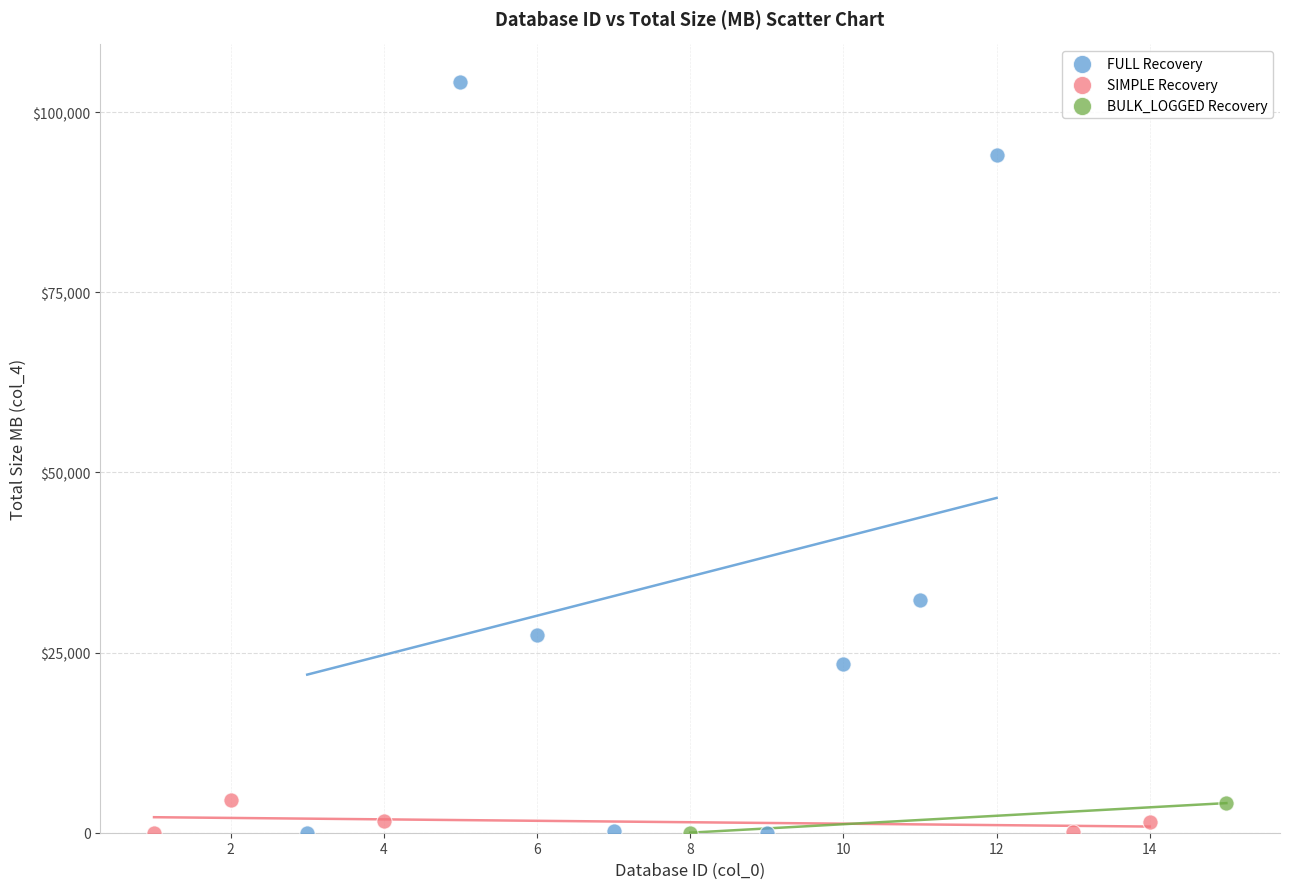

What are all the series names shown in the legend?

FULL Recovery, SIMPLE Recovery, BULK_LOGGED Recovery